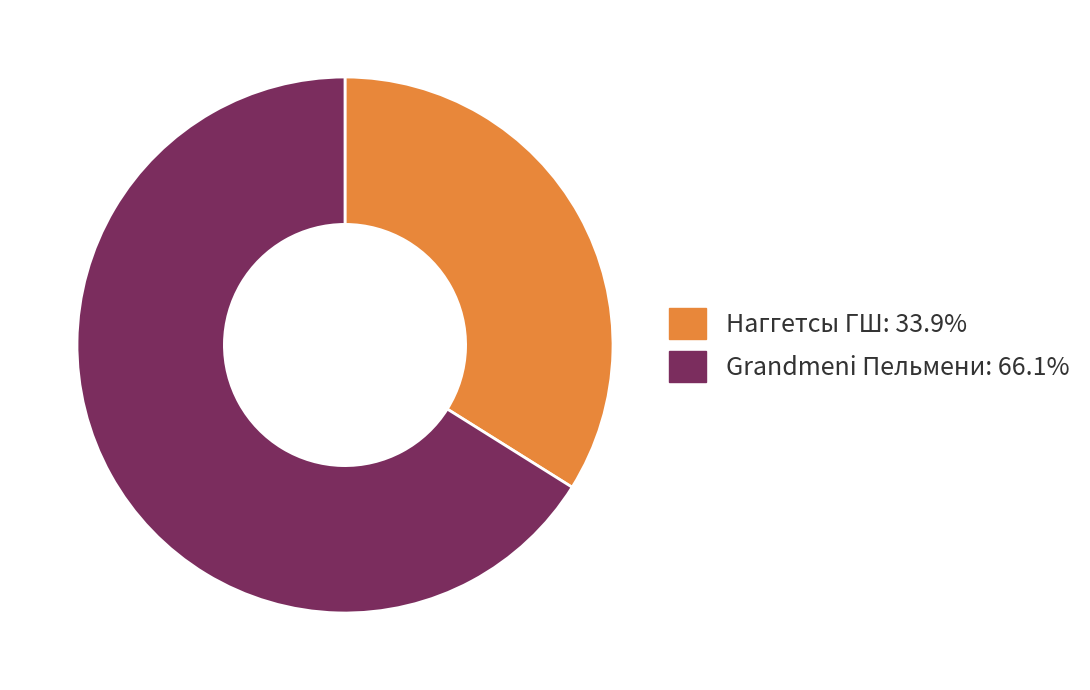

Is there a majority slice in this chart?

Yes